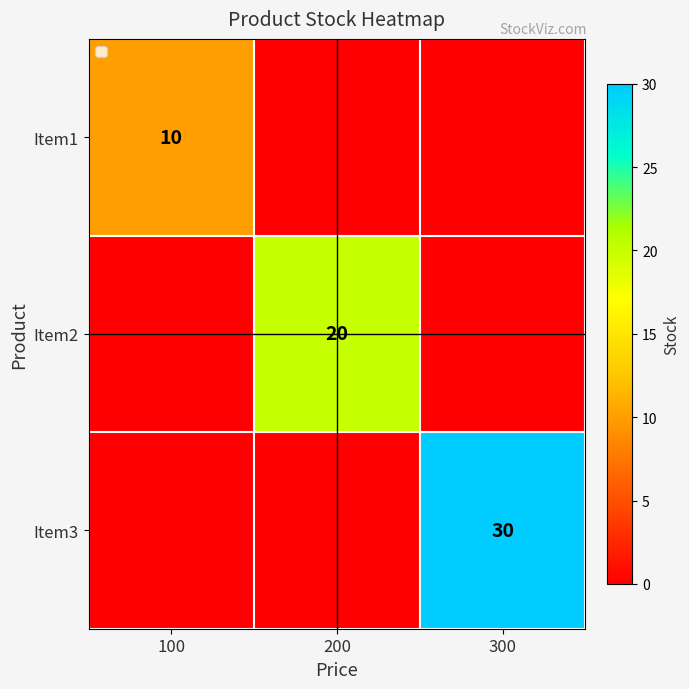

The Item2 series shows 20 at 200. True or false?

True